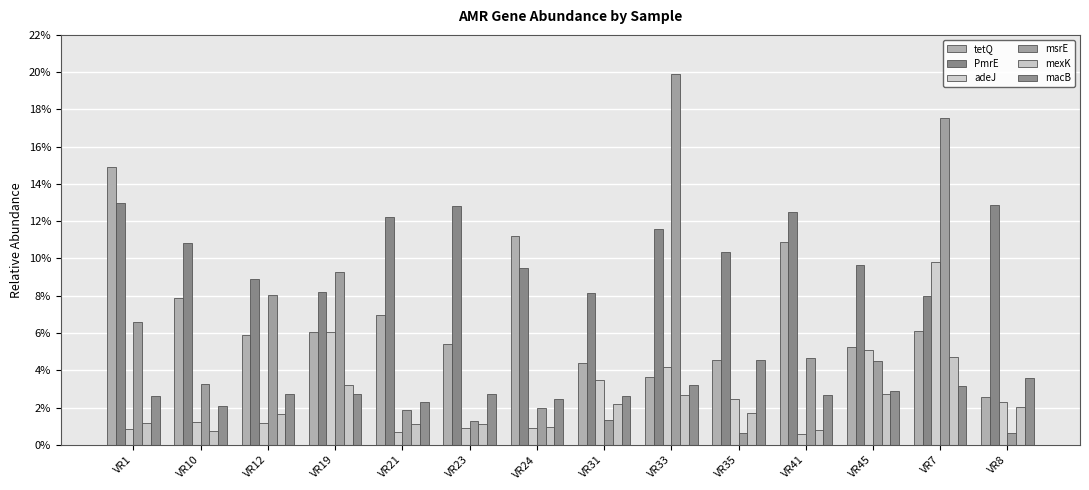

What is the sum of the macB values at VR8 and VR45?

0.1